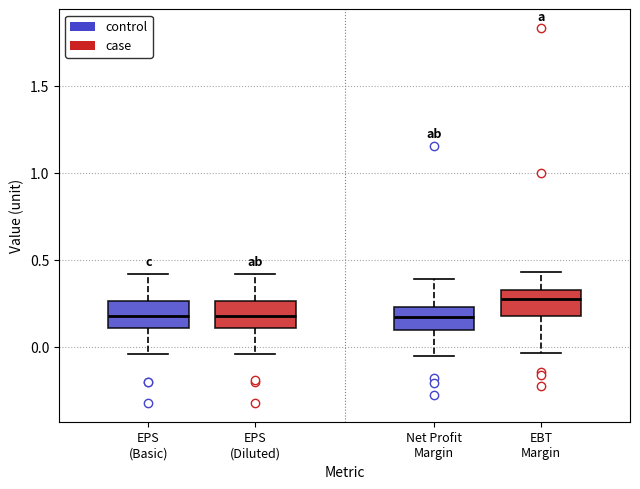

Where does the median line of the box for Net Profit Margin sit on the y-axis? The values are not printed on the chart, so give them approximately, as read against the axis.

0.15